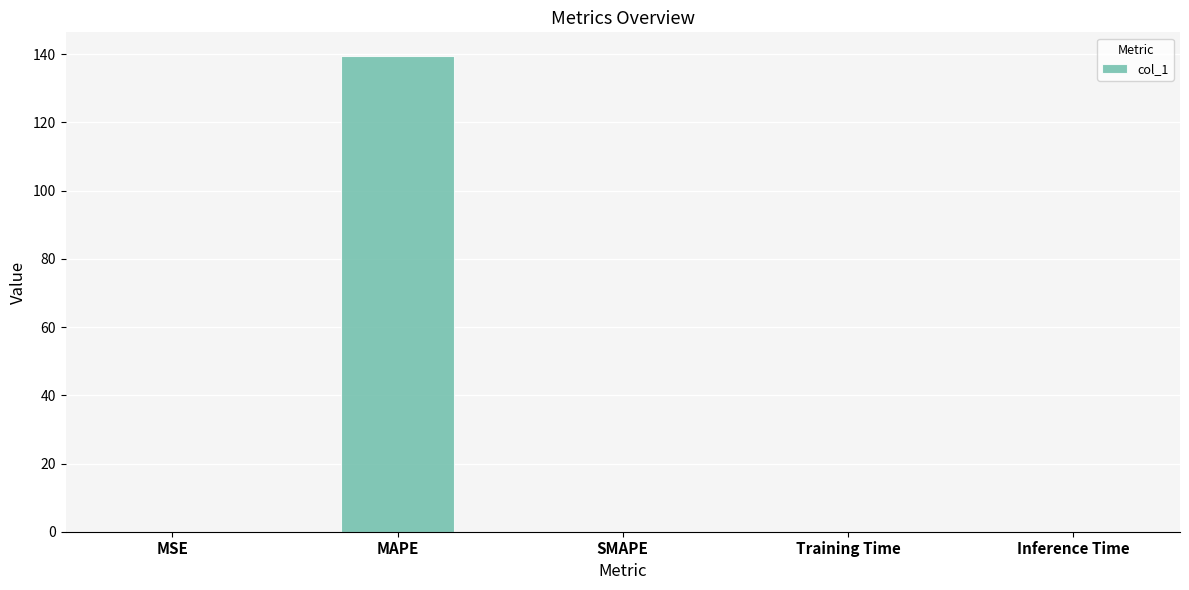

What is the greatest value displayed?

139.5